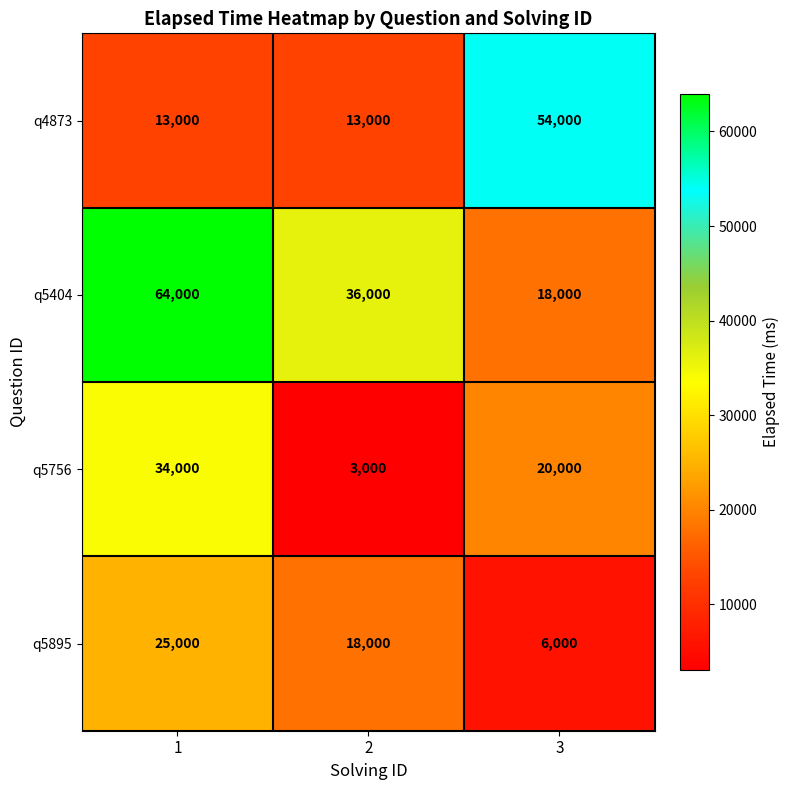

Reading left to right, transcribe all the data shown in this chart.

q4873: 13000	13000	54000
q5404: 64000	36000	18000
q5756: 34000	3000	20000
q5895: 25000	18000	6000